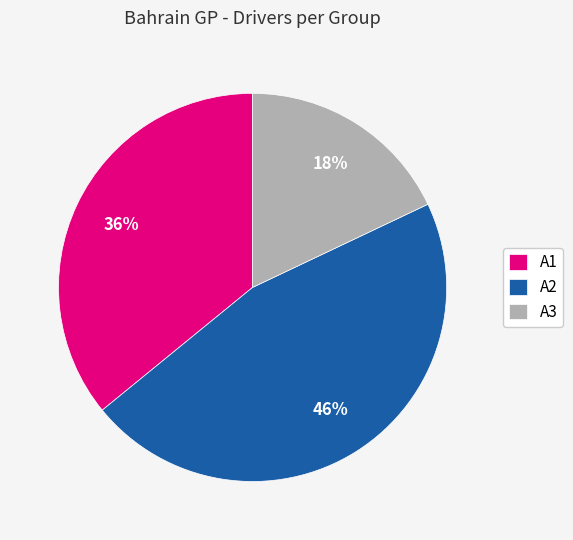

Is the sum of A3 and A2 greater than half?

Yes